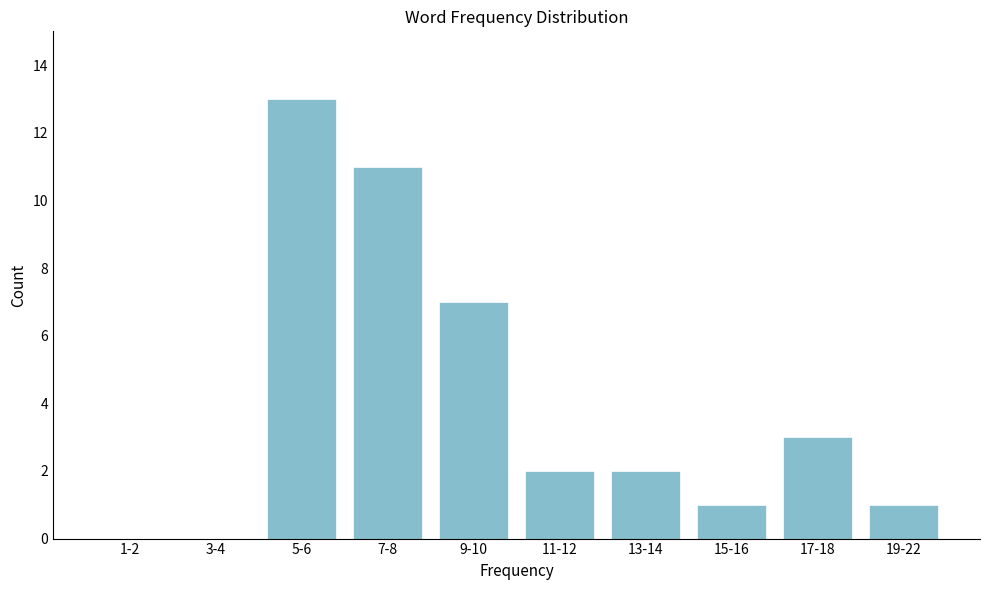

Reading left to right, list all the values displayed in this chart.

1-2=0	3-4=0	5-6=13	7-8=11	9-10=7	11-12=2	13-14=2	15-16=1	17-18=3	19-22=1